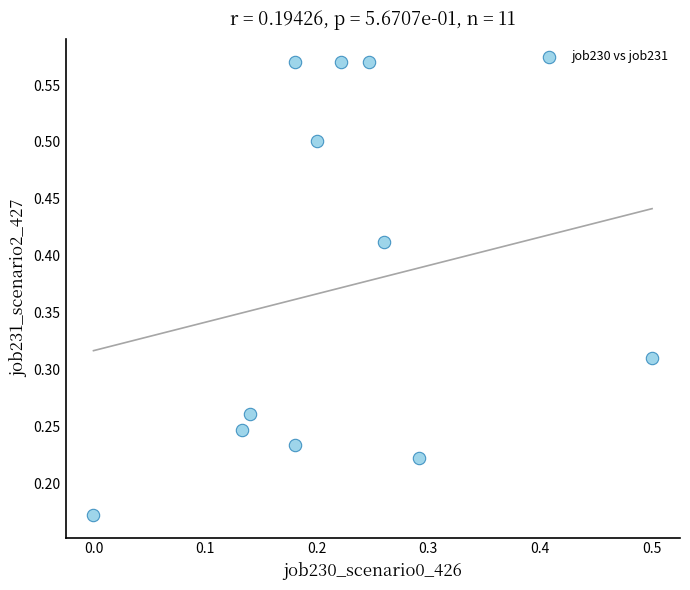

What is the range of X values (max minus min)?

0.5